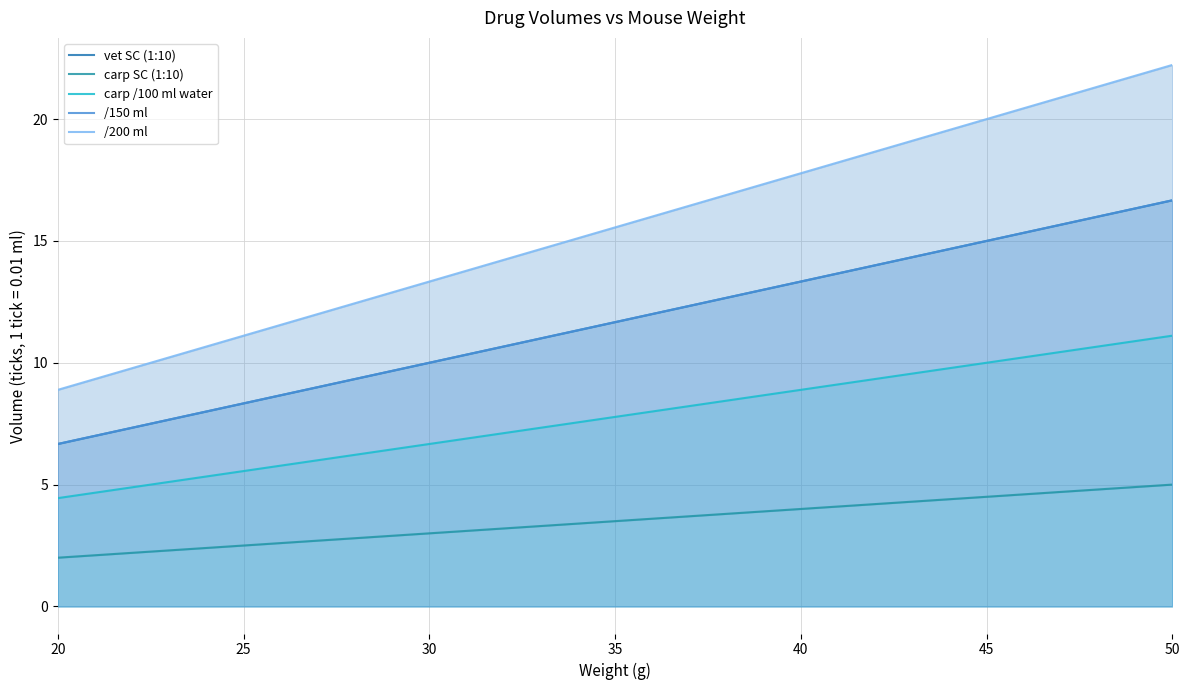

Is it true that /150 ml equals 6.7 at 20?

True